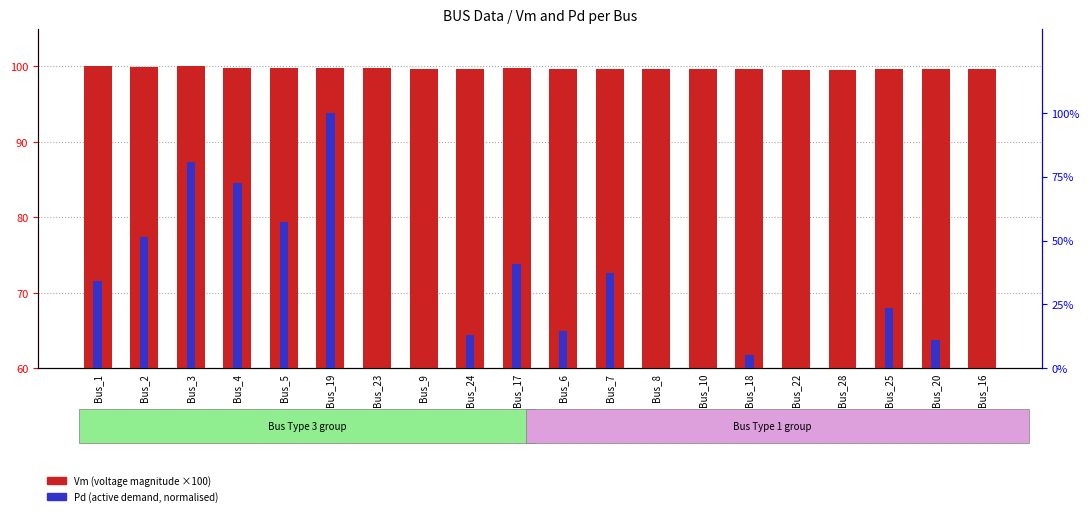

At which label is Vm (×100) closest to 99?

Bus_28